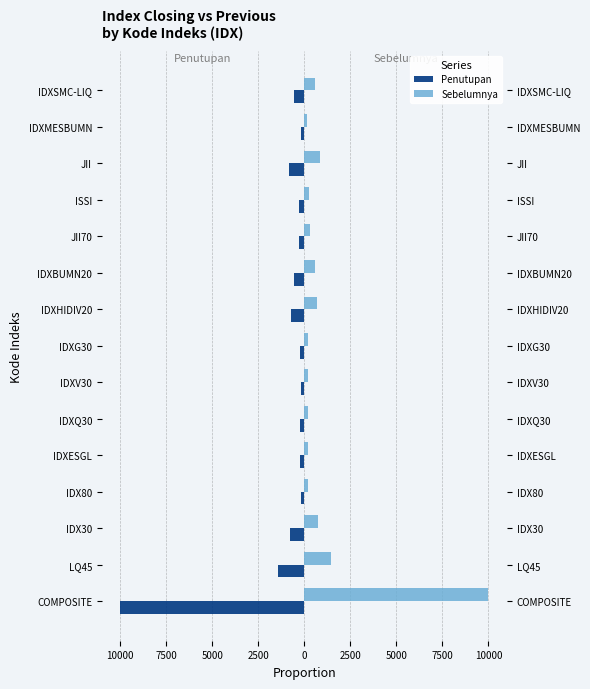

How many data points in Sebelumnya are less than 303?

7